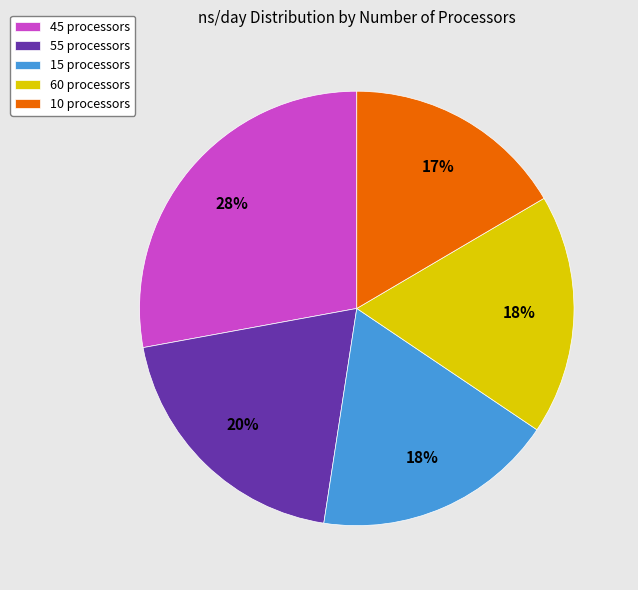

Which slice is the largest?

45 processors